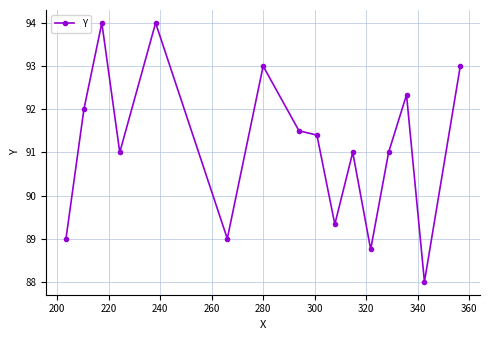

What is the value of the 6th point from the left?

89.0